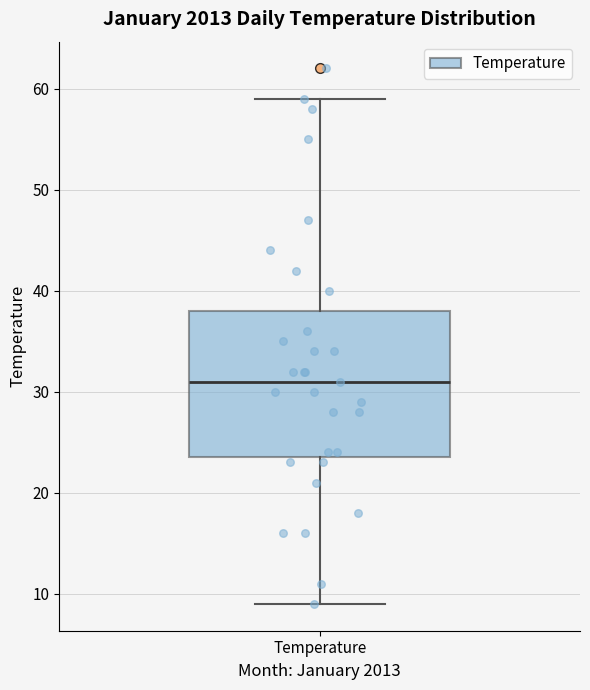

Where does the median line of the box for Temperature sit on the y-axis? The values are not printed on the chart, so give them approximately, as read against the axis.

31